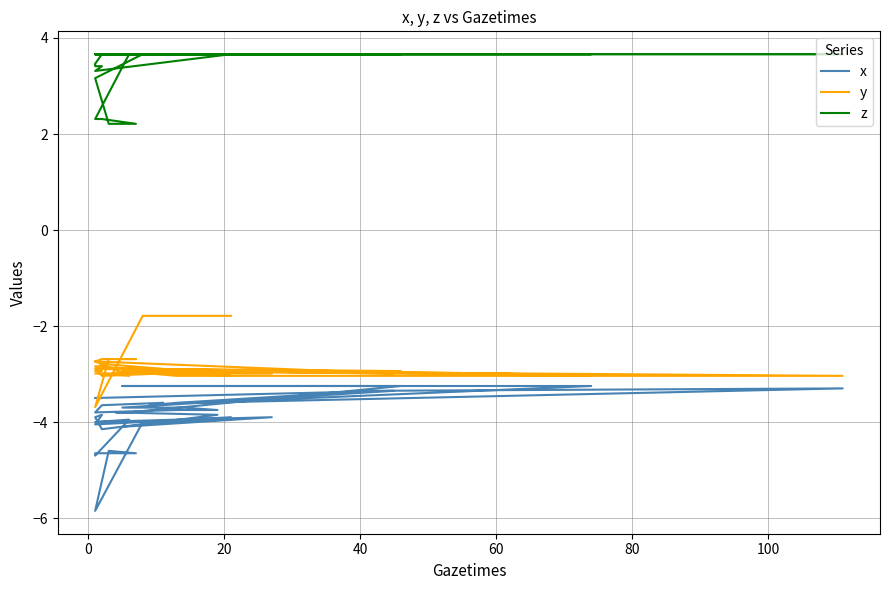

True or false: z has more than 2 interior local peaks.

False